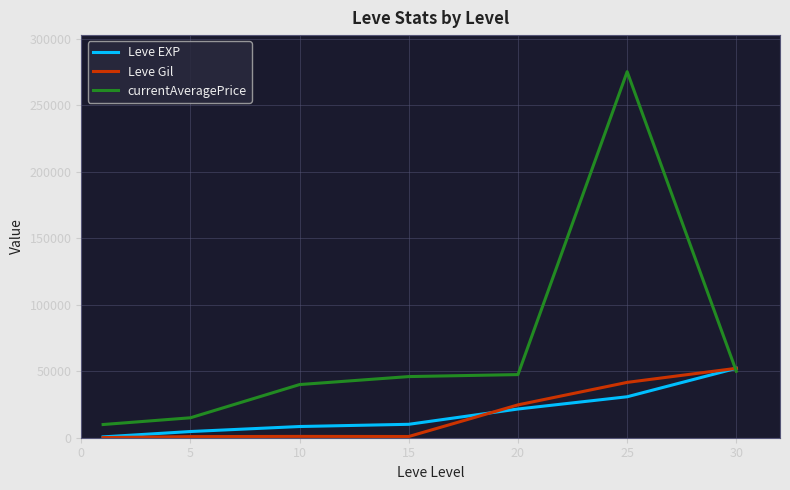

How many lines are shown in the chart?

3